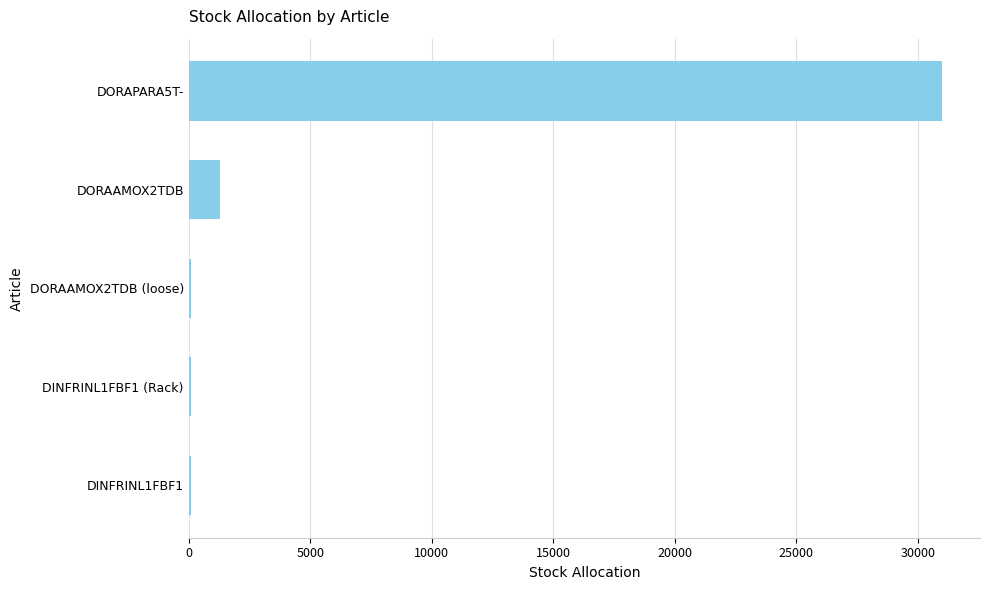

Count the number of categories in the chart.

5